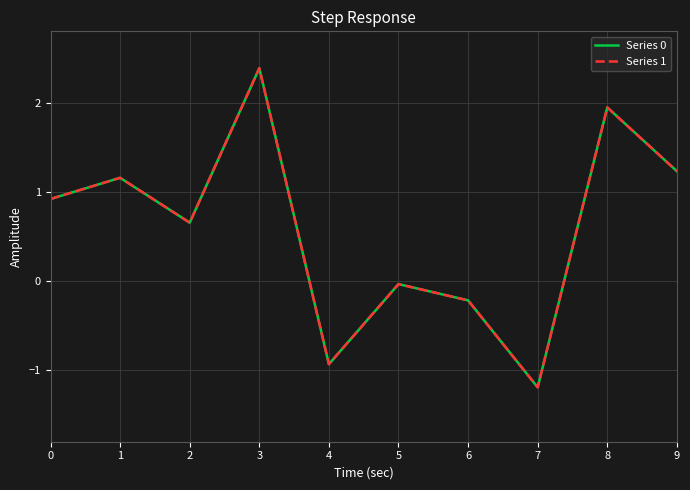

What is the minimum value for Series 0?

-1.2